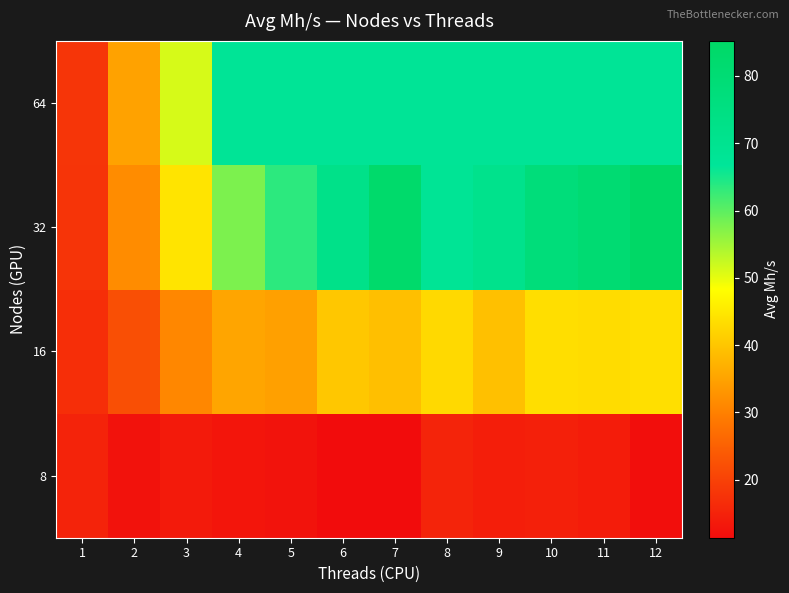

At which category is the sum across all series the highest?

12